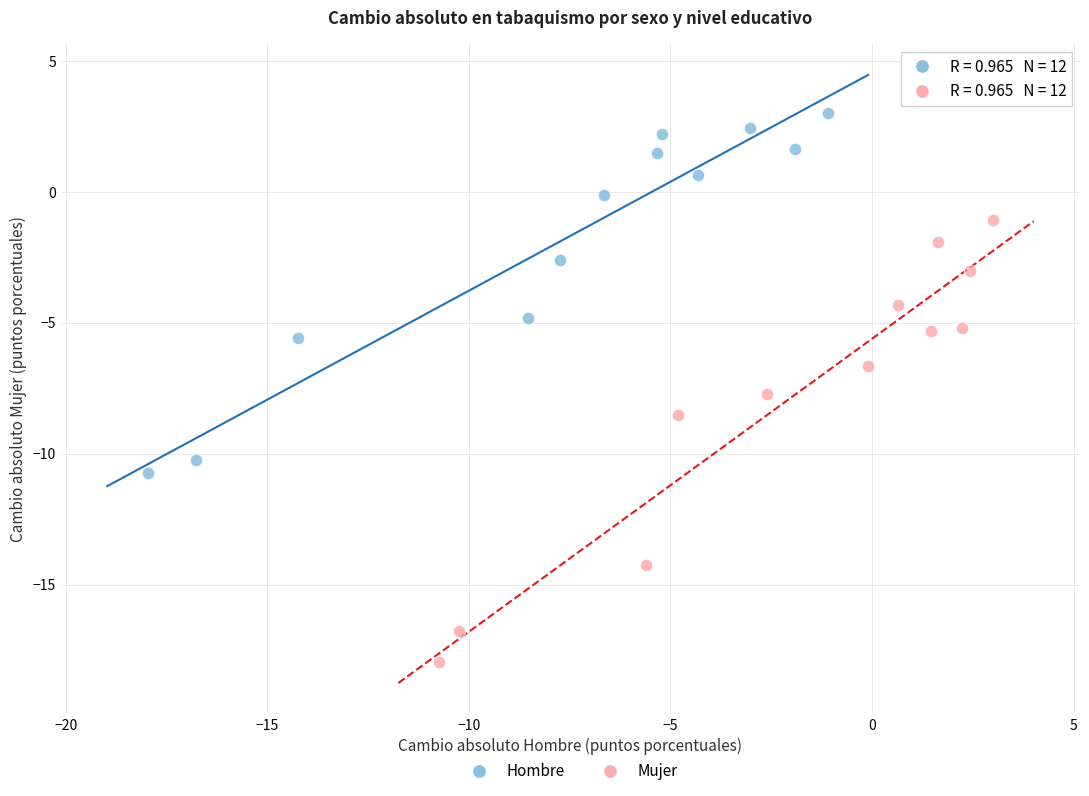

What are all the series names shown in the legend?

Hombre, Mujer